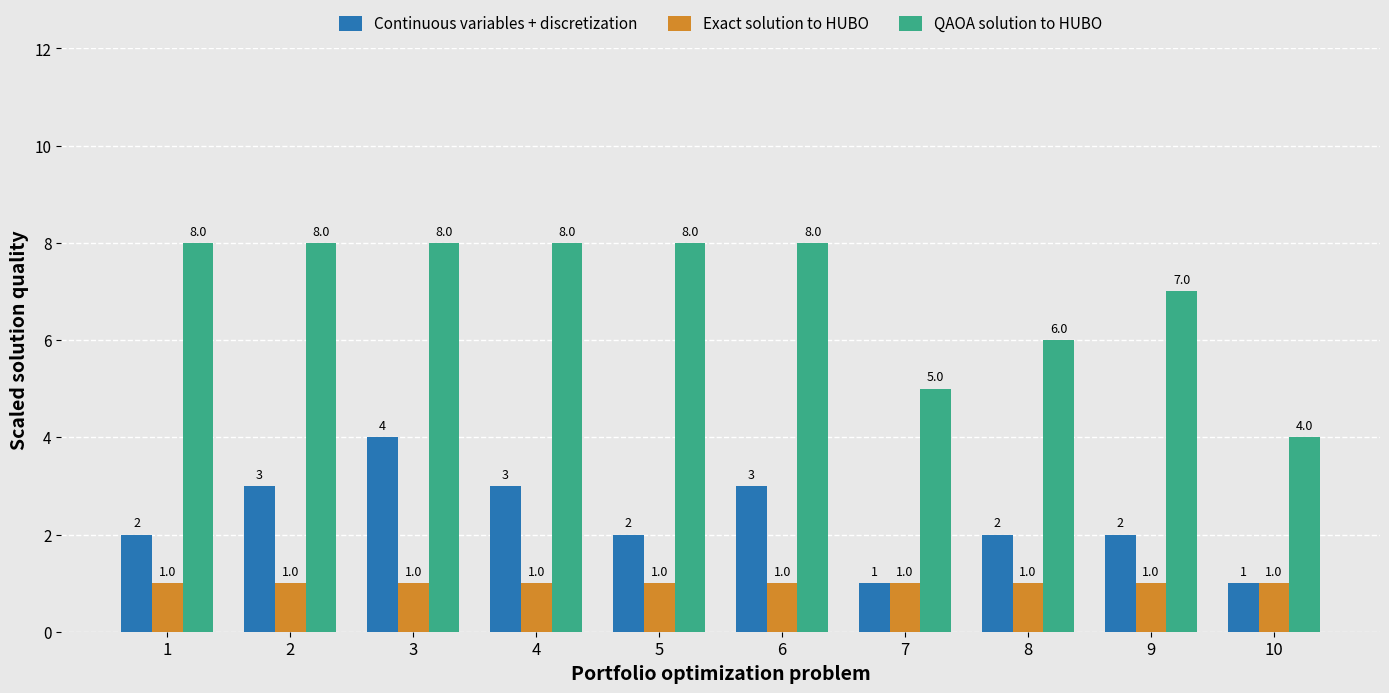

Reading right to left, transcribe all the data shown in this chart.

Continuous variables + discretization: 10=1	9=2	8=2	7=1	6=3	5=2	4=3	3=4	2=3	1=2
Exact solution to HUBO: 10=1	9=1	8=1	7=1	6=1	5=1	4=1	3=1	2=1	1=1
QAOA solution to HUBO: 10=4	9=7	8=6	7=5	6=8	5=8	4=8	3=8	2=8	1=8